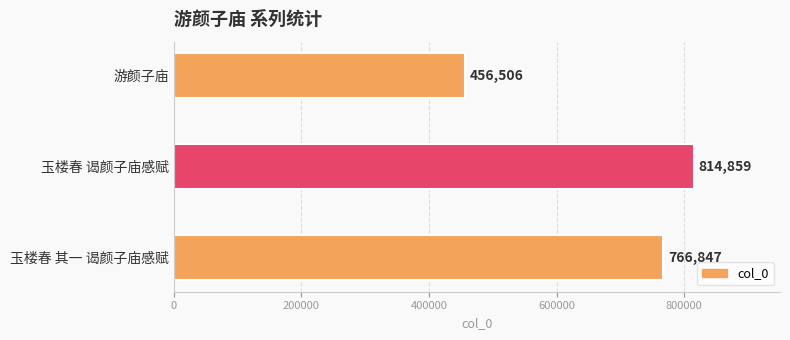

What is the maximum value shown in the chart?

814859